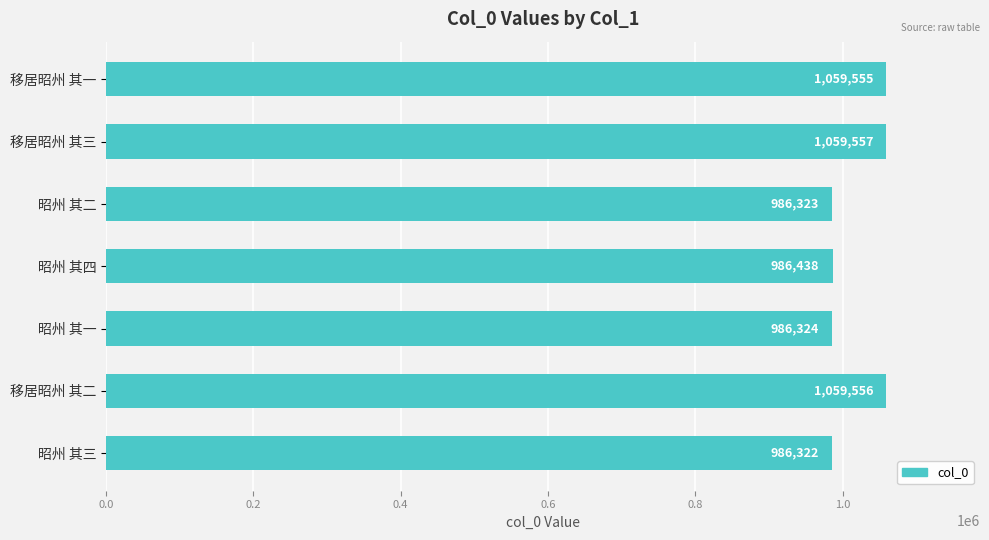

At which label is the value closest to 1022939?

昭州 其四